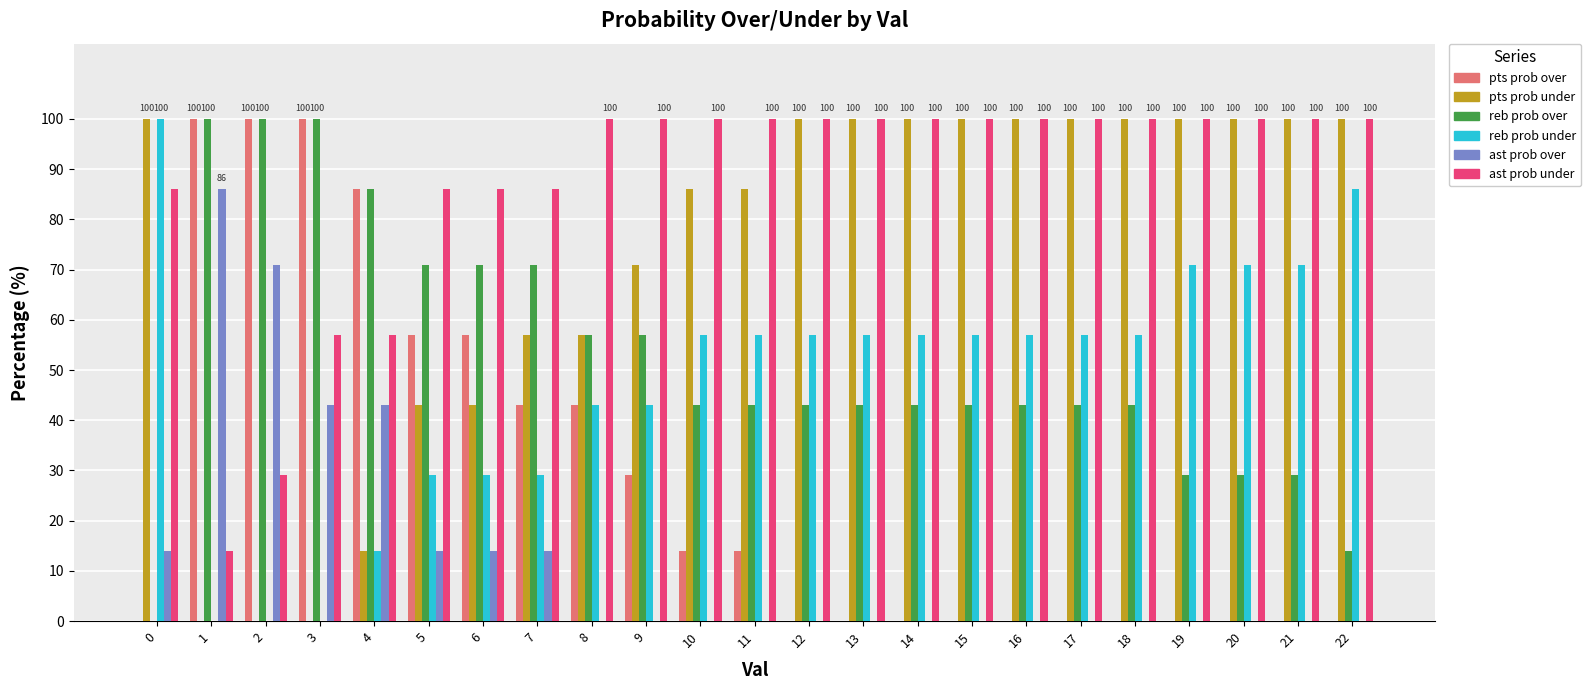

What is the sum of the pts prob over values at 2 and 19?

100